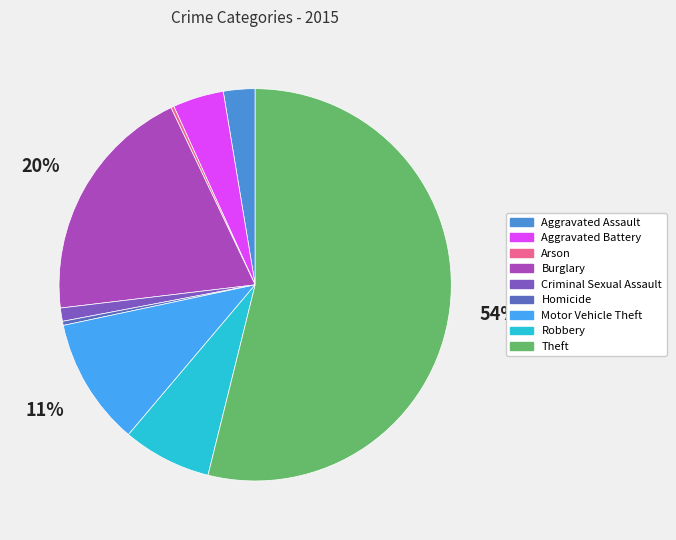

How much of the chart is everything except Criminal Sexual Assault?

98.9%